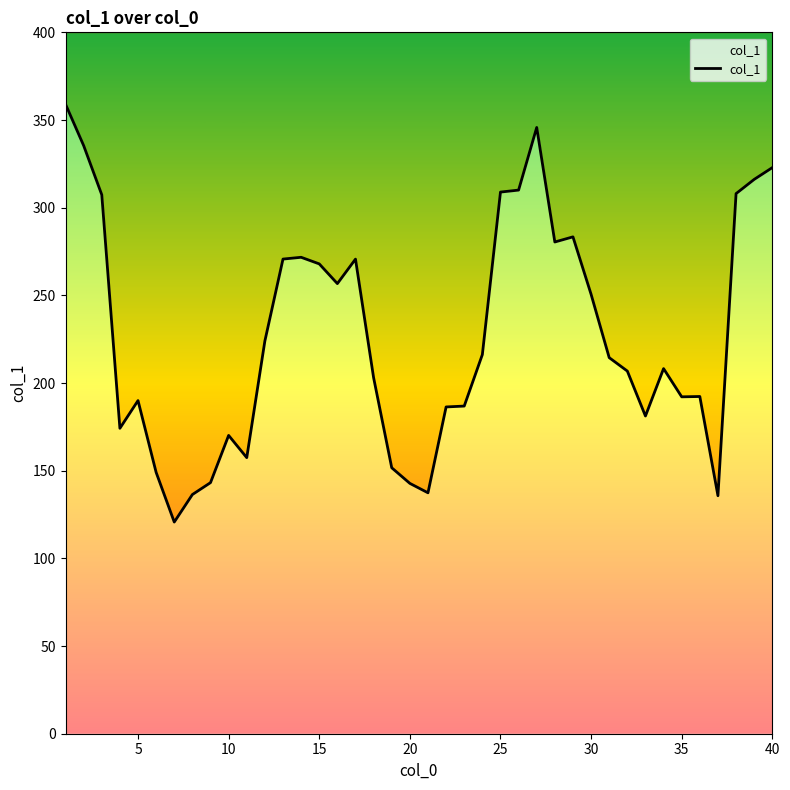

The value at 22 is 58.5. True or false?

False